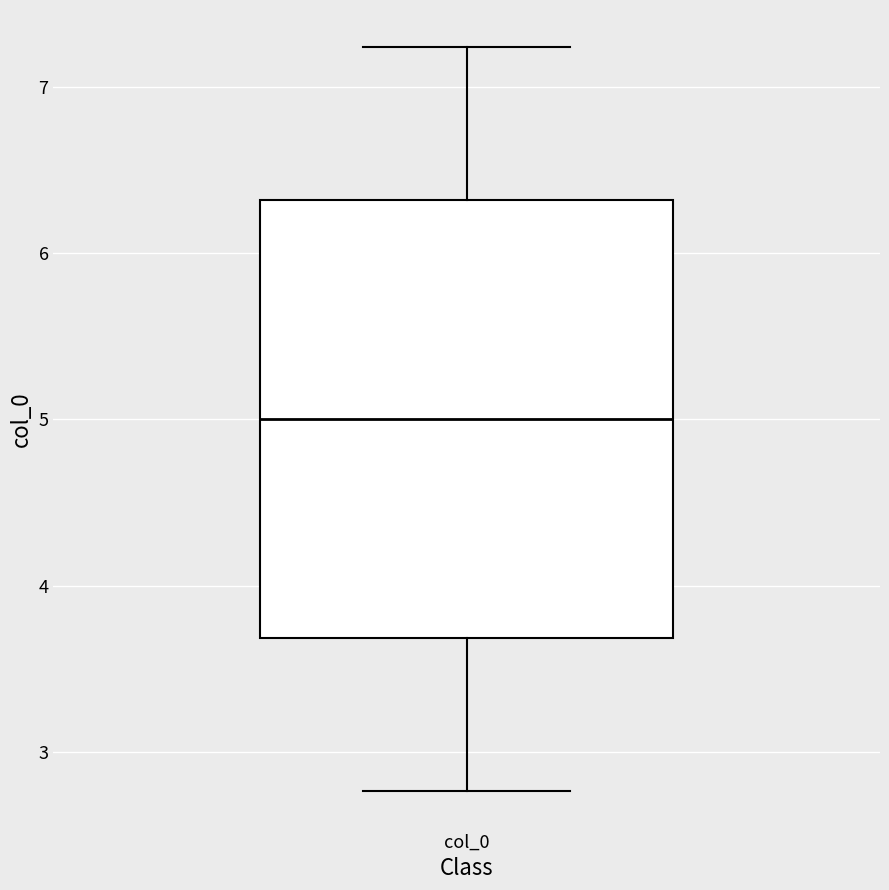

Where does the lower whisker of the box for col_0 end on the y-axis? The values are not printed on the chart, so give them approximately, as read against the axis.

2.8